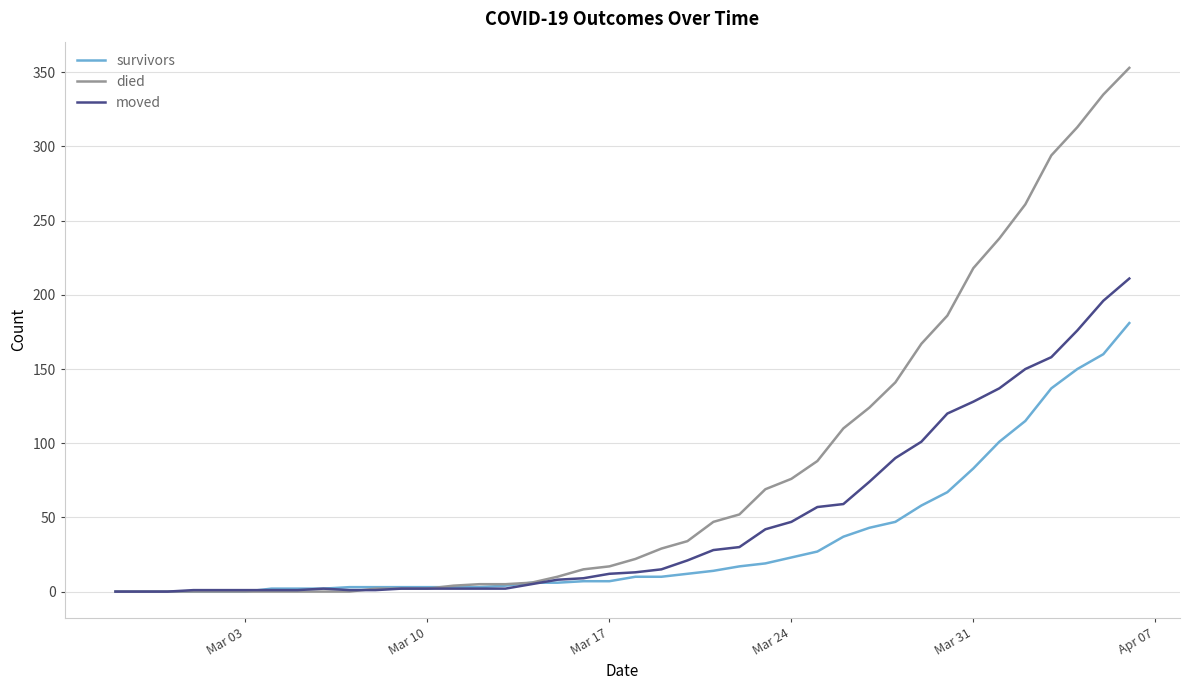

What is the highest value of the died series?

353